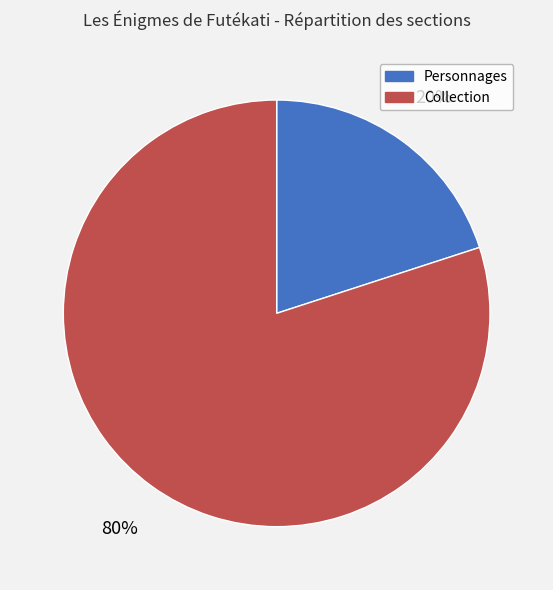

The Personnages slice represents 33% of the pie. True or false?

False